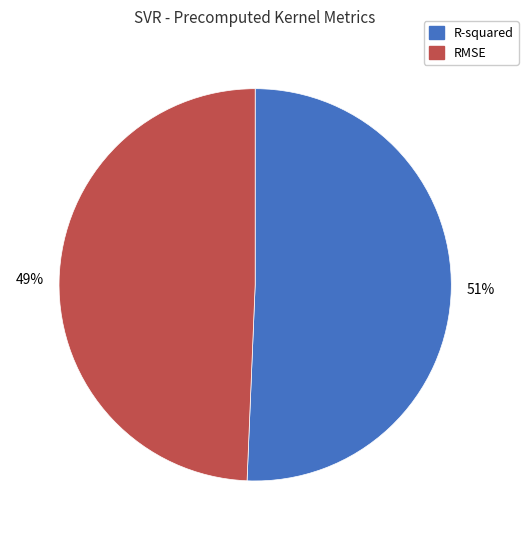

To the nearest percent, what is the combined percentage of RMSE and R-squared?

100%